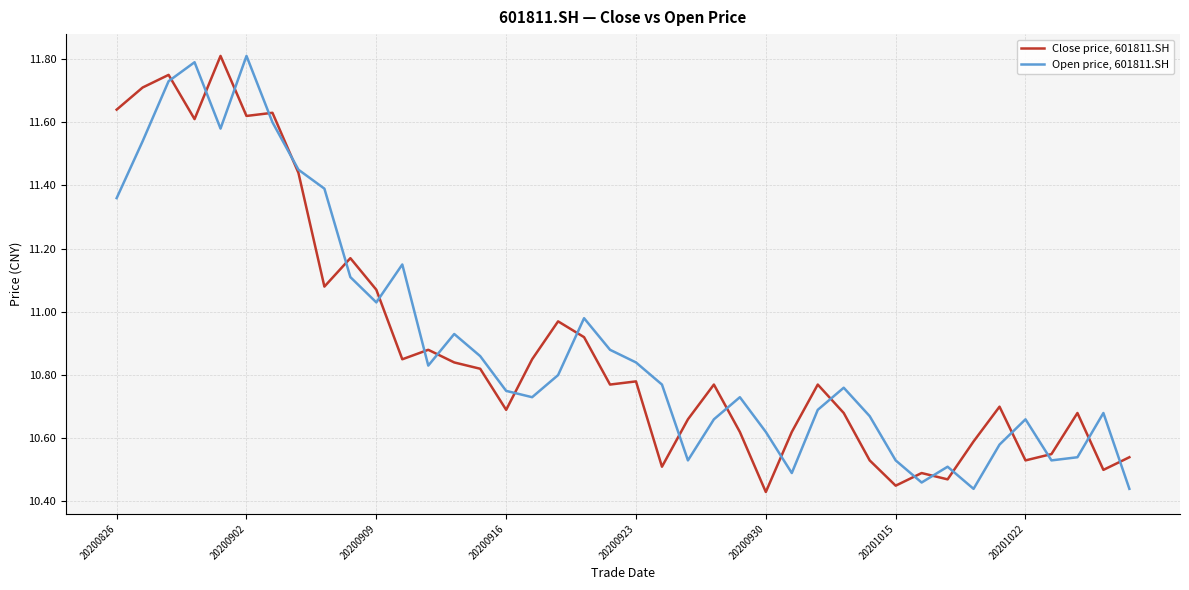

List the series in order of their overall mean, highest first.

Open price, 601811.SH, Close price, 601811.SH